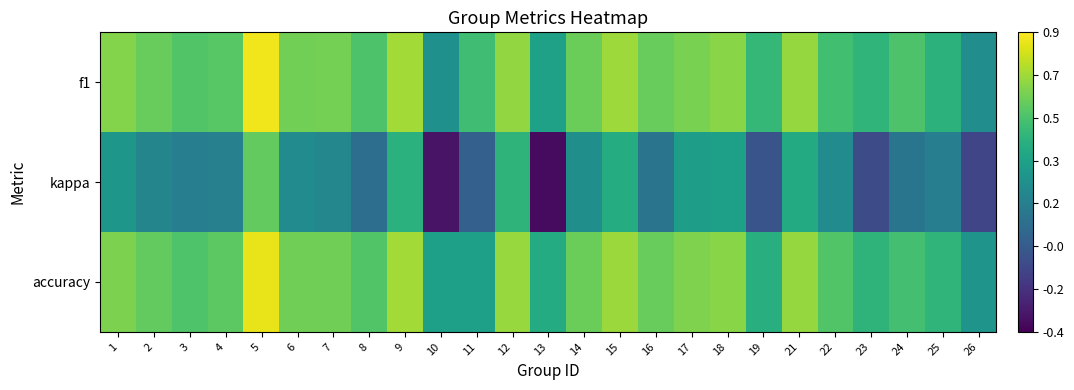

At which category is the sum across all series the highest?

5